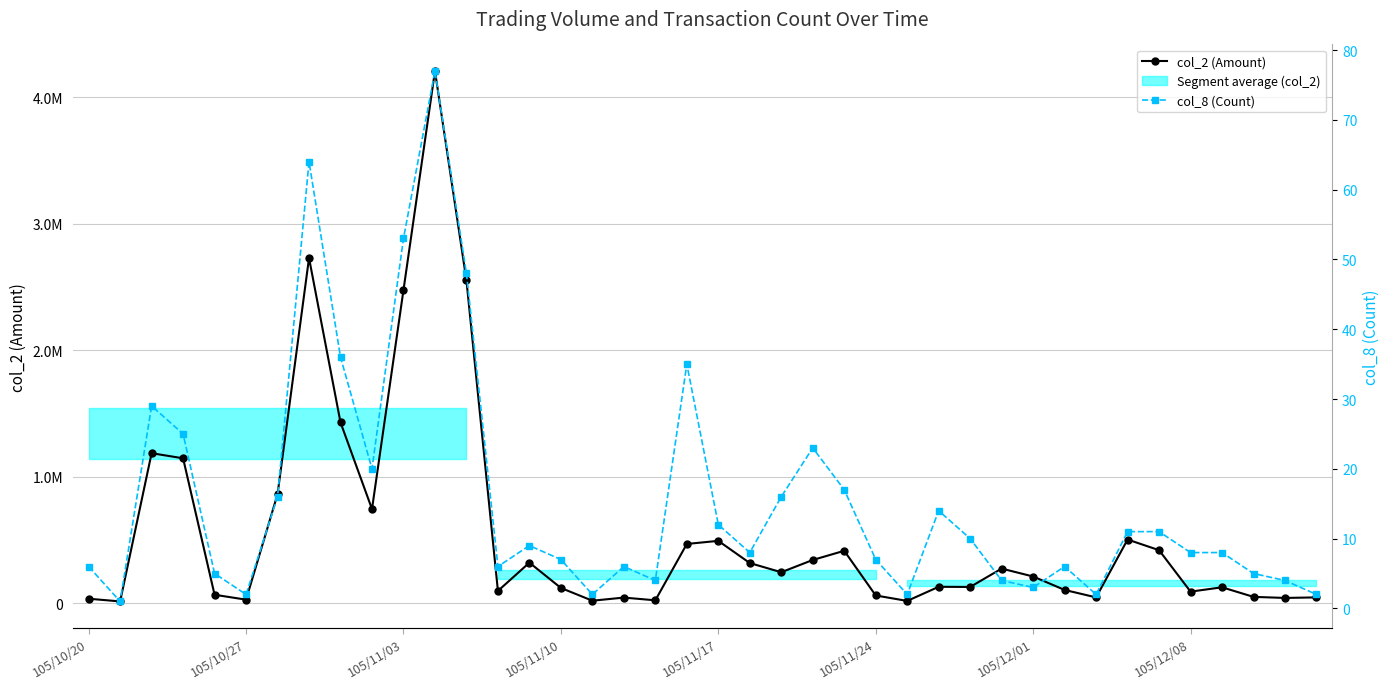

The col_8 (Count) series shows 11 at 22. True or false?

False